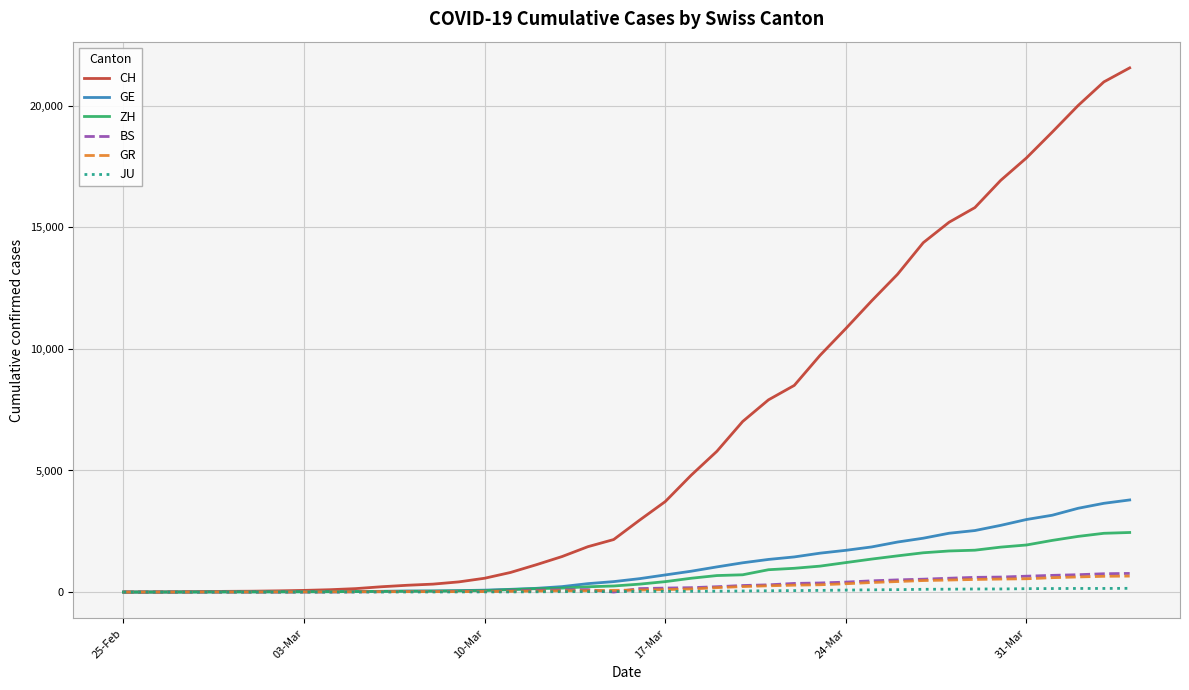

What is the maximum value shown in the chart?

21554